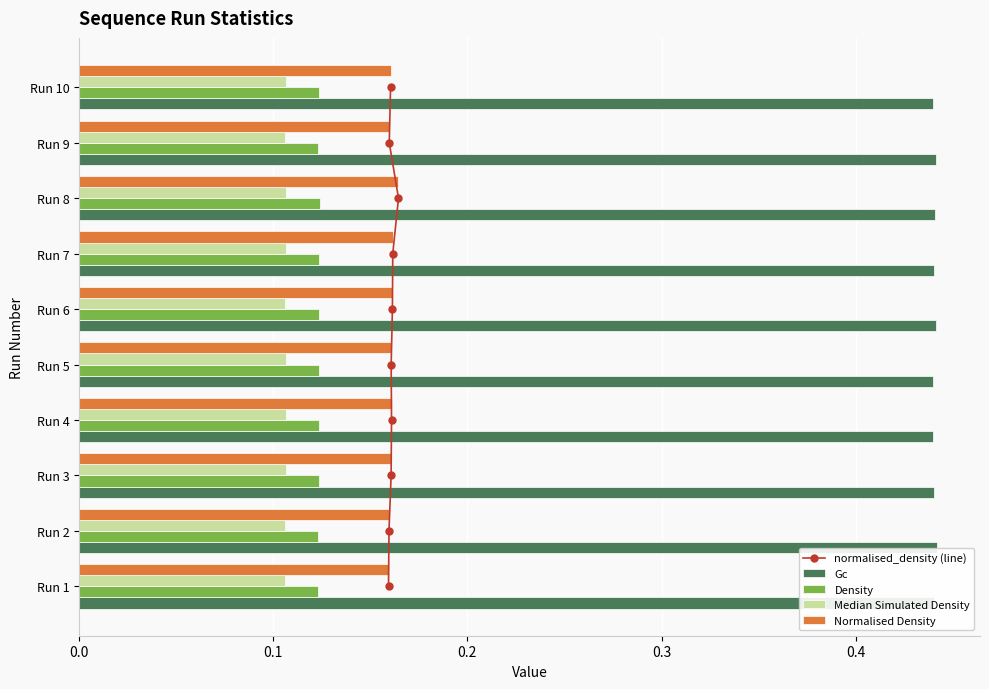

True or false: Normalised Density has a value of 0.1 at Run 4.

False